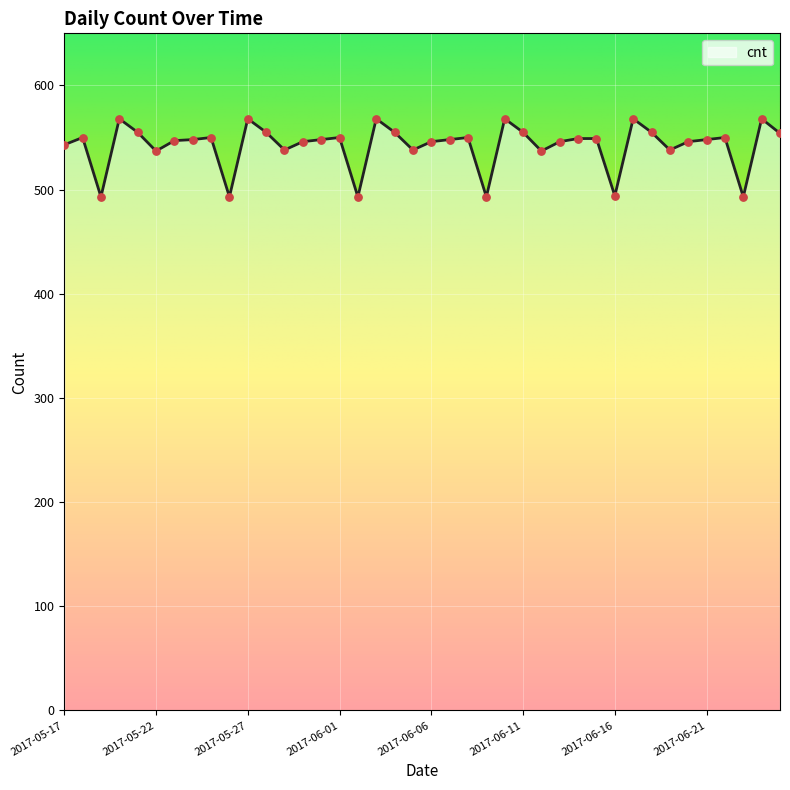

What is the minimum value shown in the chart?

493